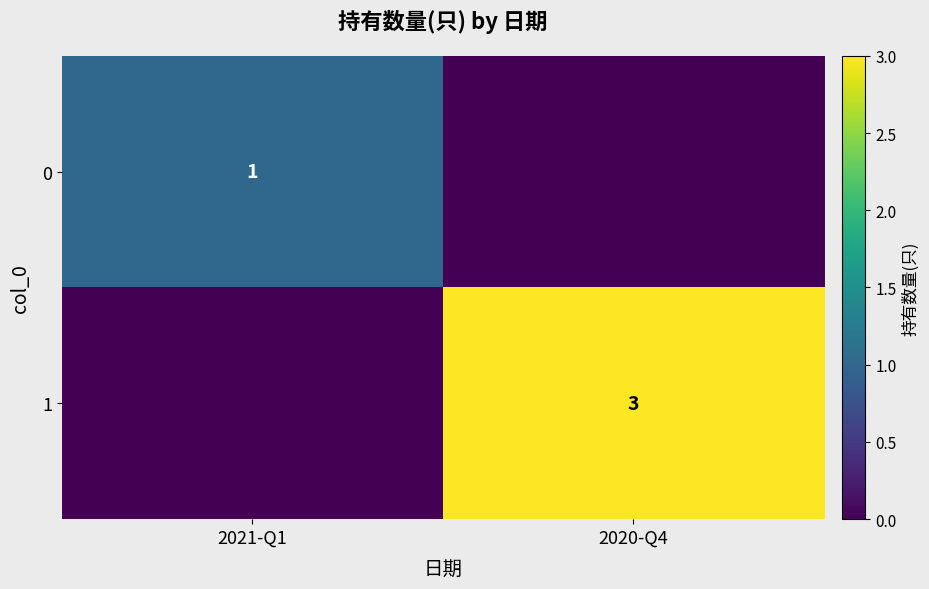

Is the value of 0 at 2021-Q1 greater than the value of 1 at 2020-Q4?

No